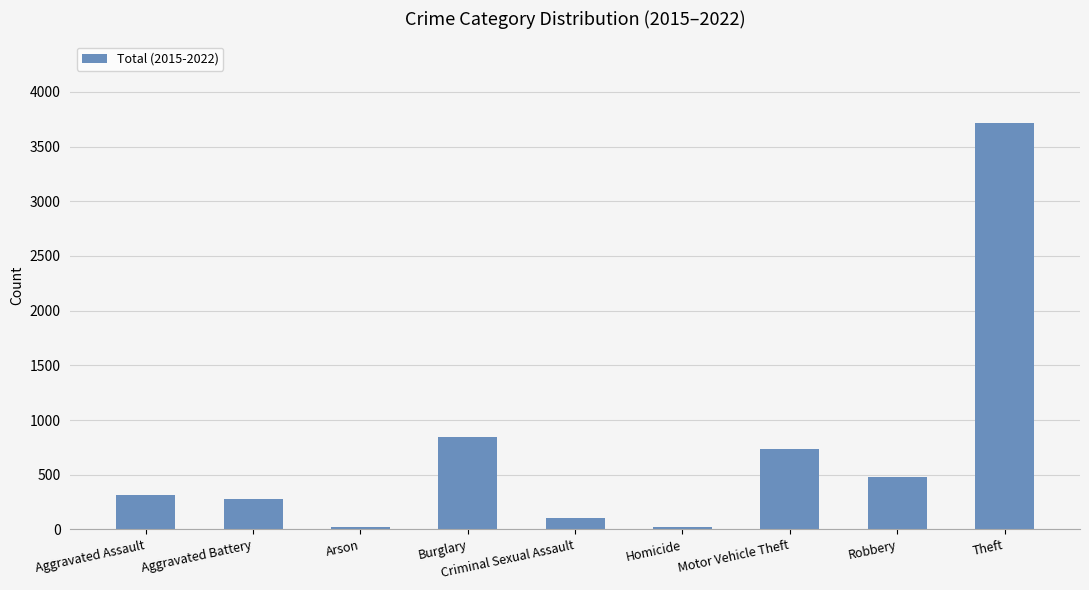

The chart shows a value of 479 at Robbery. True or false?

True